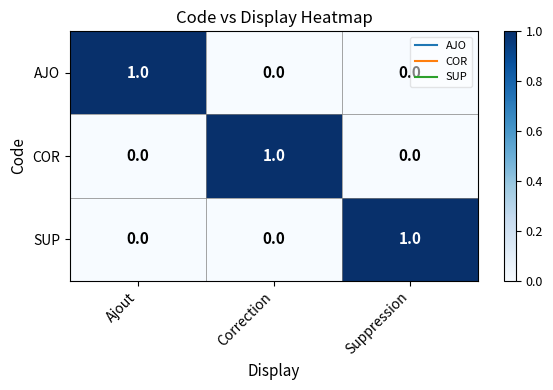

How many positive values does the AJO series have?

1